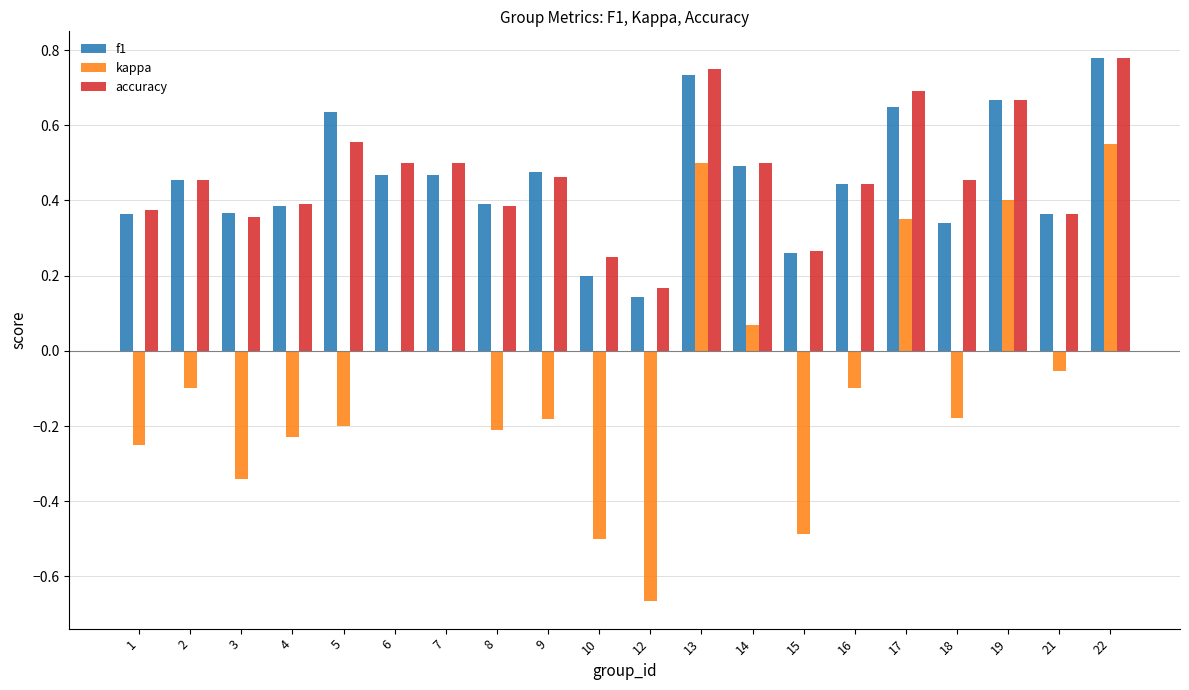

What is the total value across all series at 17?

1.7